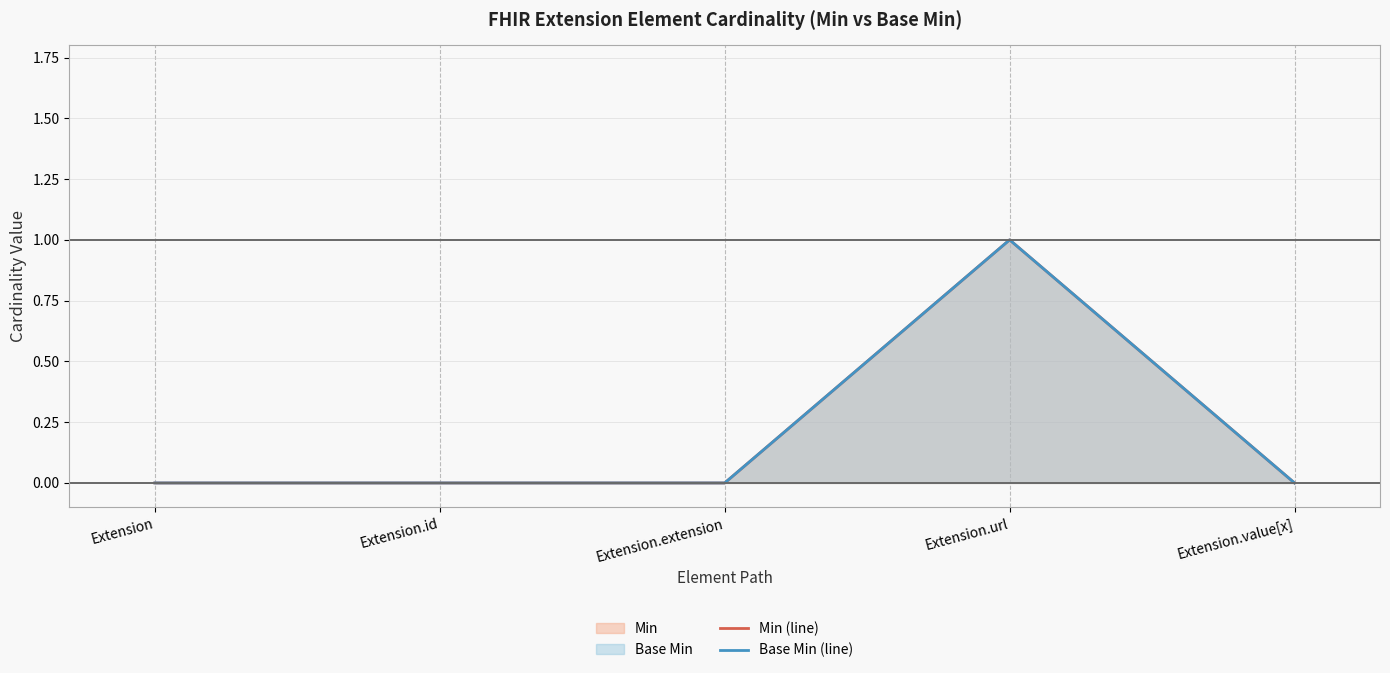

At how many categories does at least one series exceed 0?

1